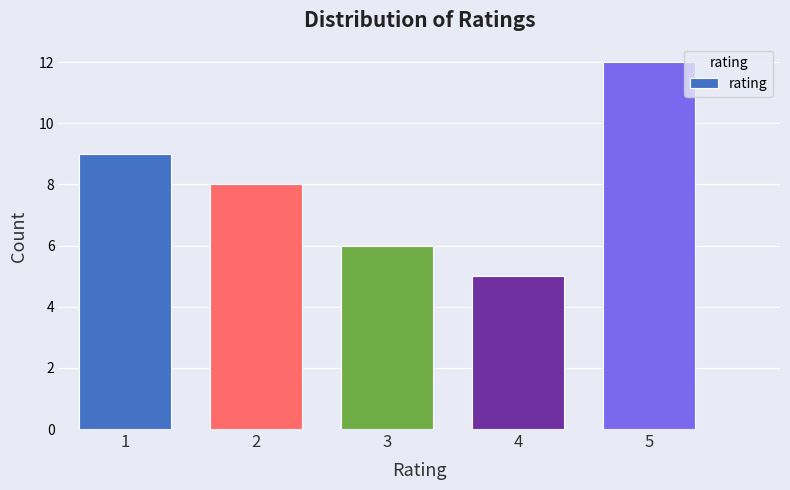

Reading left to right, what are all the values shown in this chart?

9	8	6	5	12